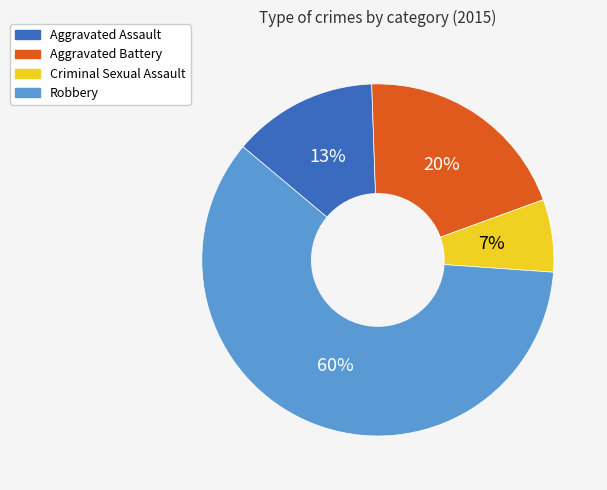

Which slice is the smallest?

Criminal Sexual Assault